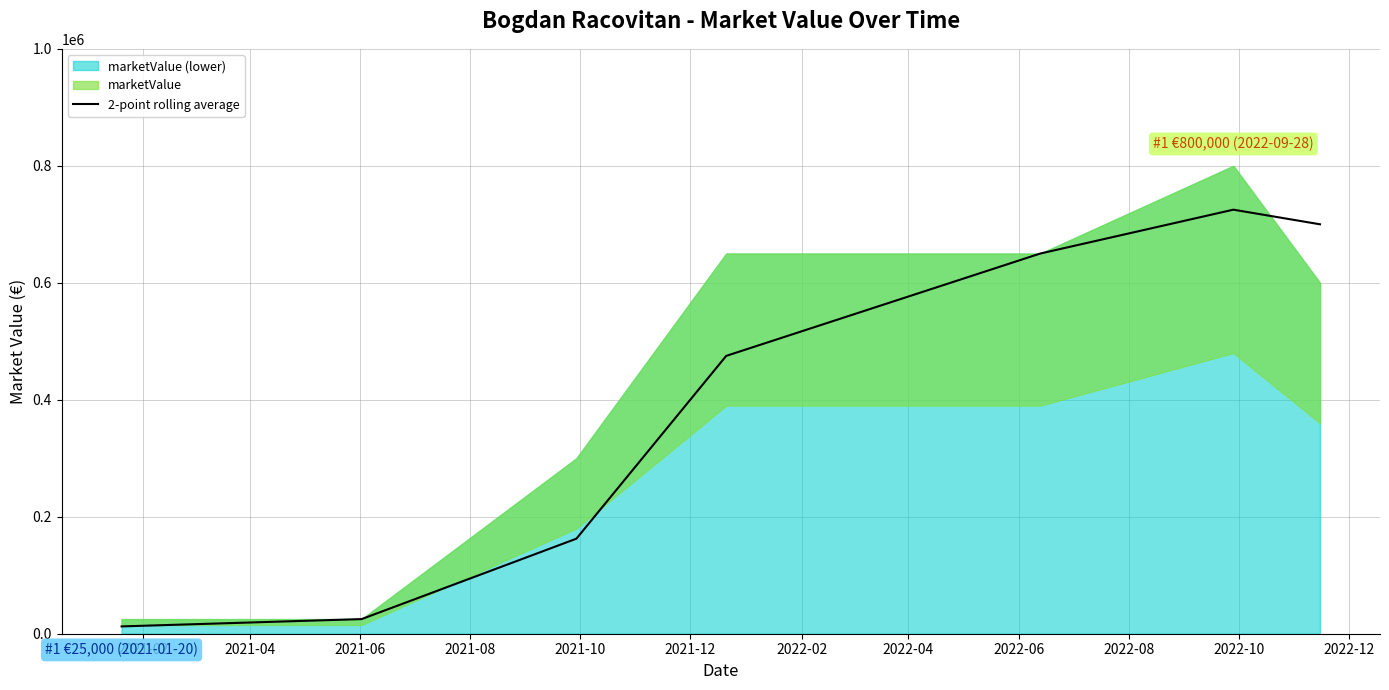

The chart shows a value of 481578 at 2022-02. True or false?

False